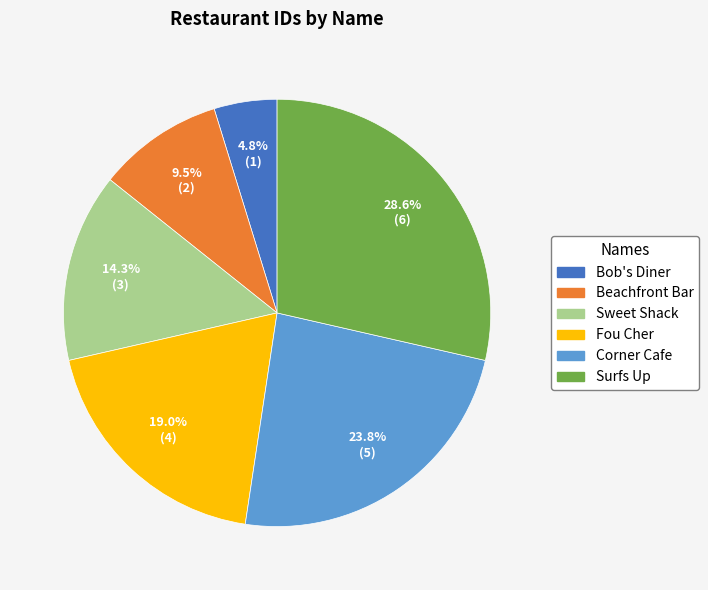

Is there any slice that represents more than half of the pie?

No